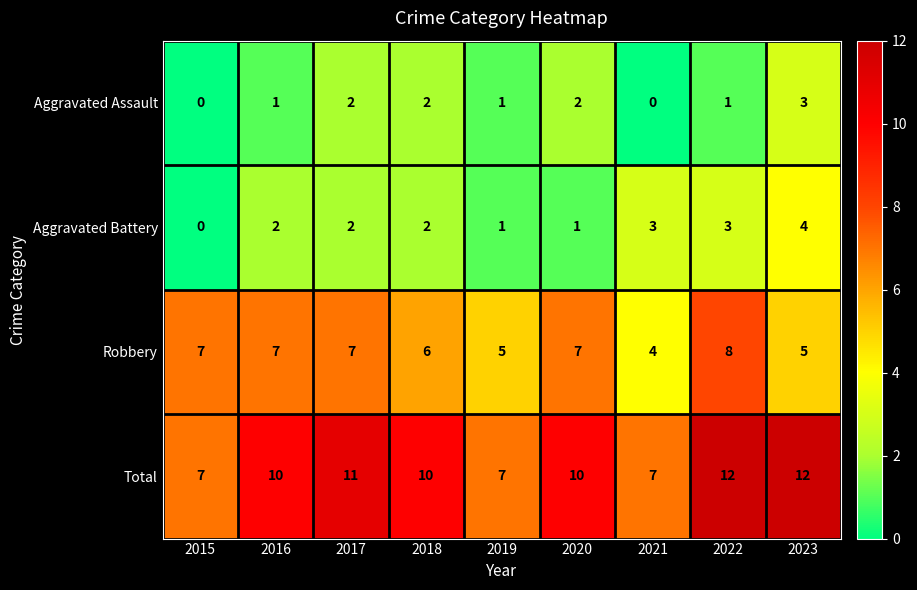

The Robbery series shows 11 at 2020. True or false?

False